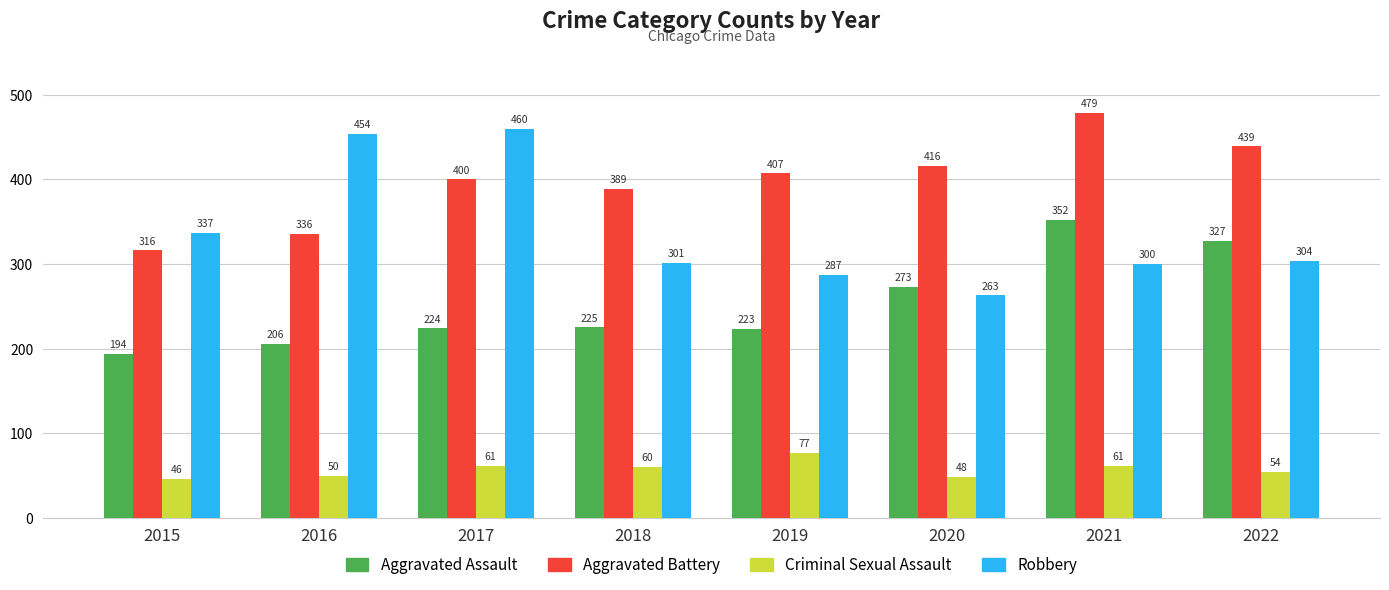

Rank the series by their maximum value, from lowest to highest.

Criminal Sexual Assault, Aggravated Assault, Robbery, Aggravated Battery